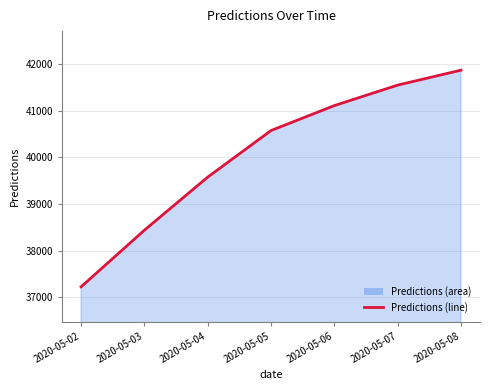

What is the difference between the maximum and second lowest values?

3430.6